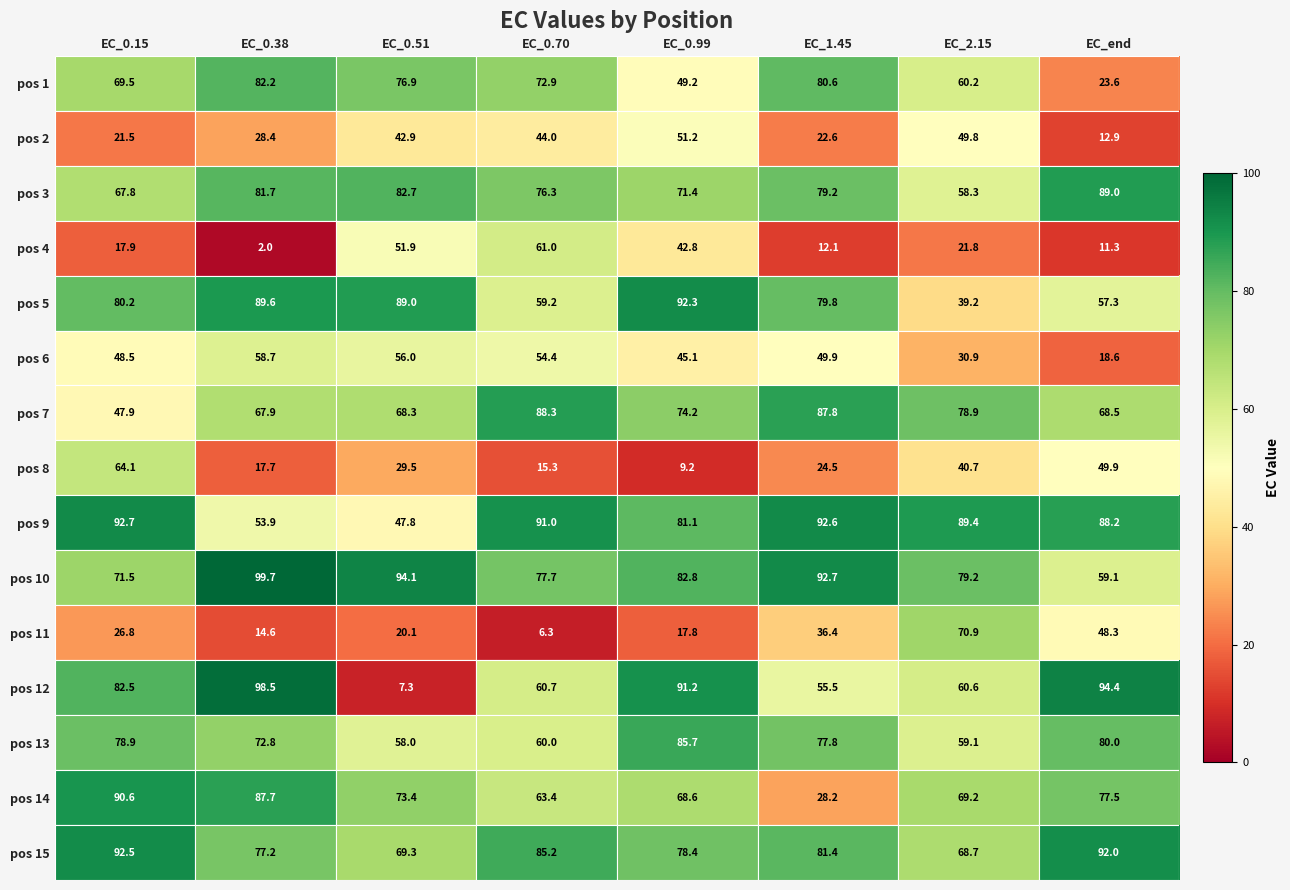

What is the sum of the pos 10 values at EC_end and EC_2.15?

138.3